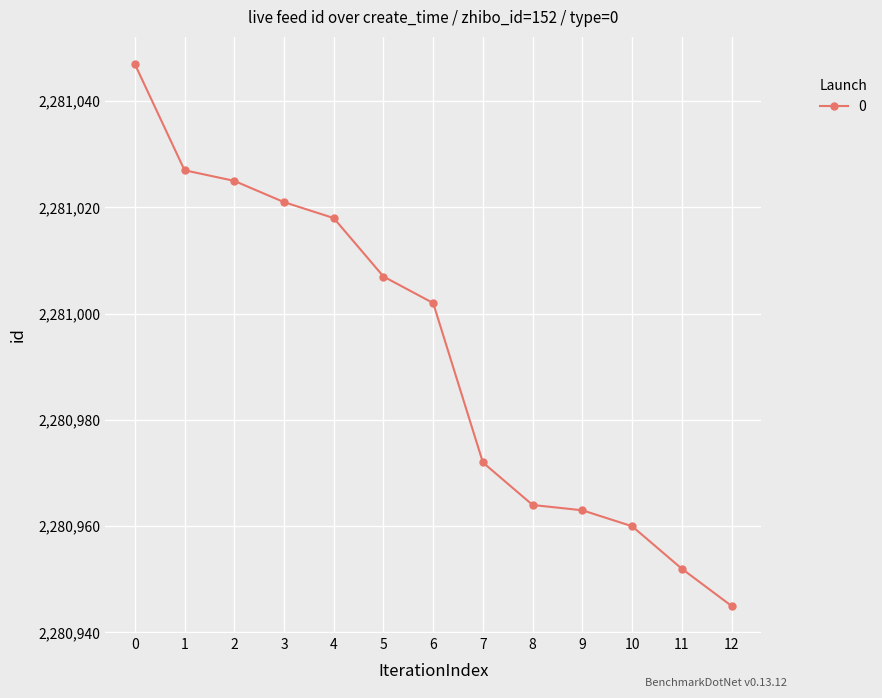

Reading left to right, extract all data points from this chart.

2281047	2281027	2281025	2281021	2281018	2281007	2281002	2280972	2280964	2280963	2280960	2280952	2280945